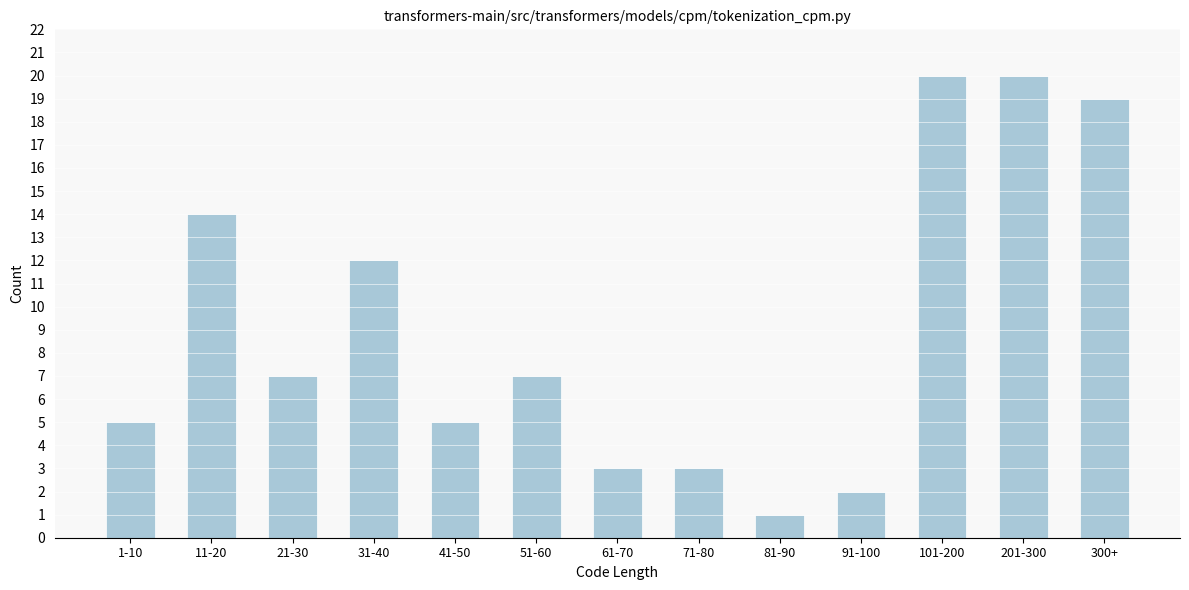

Reading left to right, list all the values displayed in this chart.

1-10=5	11-20=14	21-30=7	31-40=12	41-50=5	51-60=7	61-70=3	71-80=3	81-90=1	91-100=2	101-200=20	201-300=20	300+=19